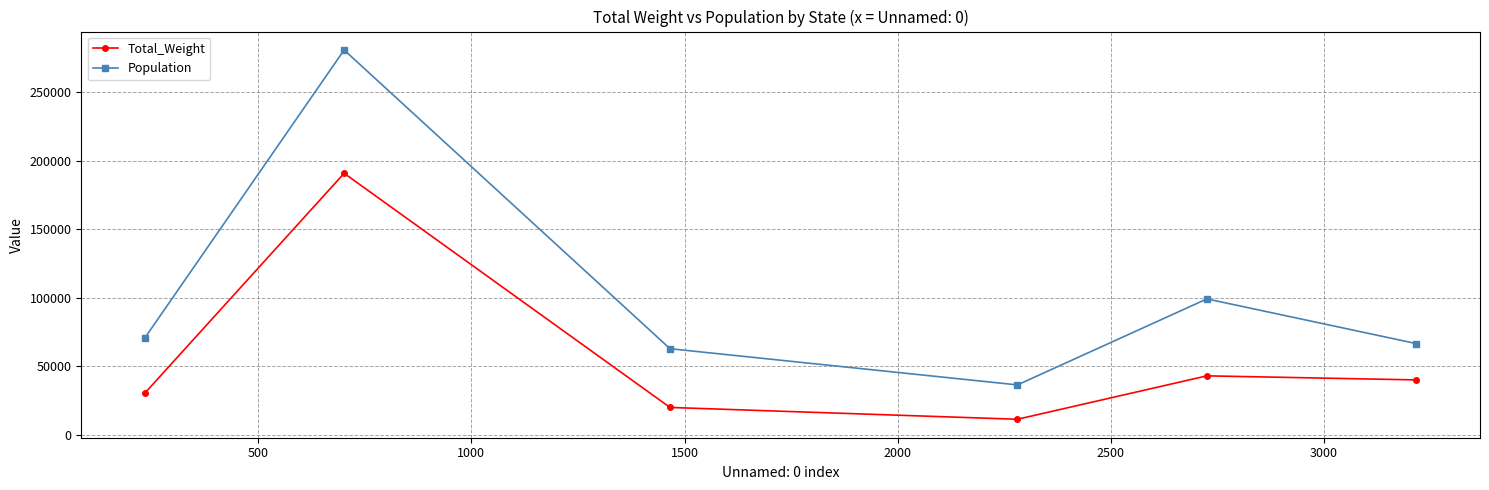

True or false: Total_Weight has more than 0 interior local peaks.

True